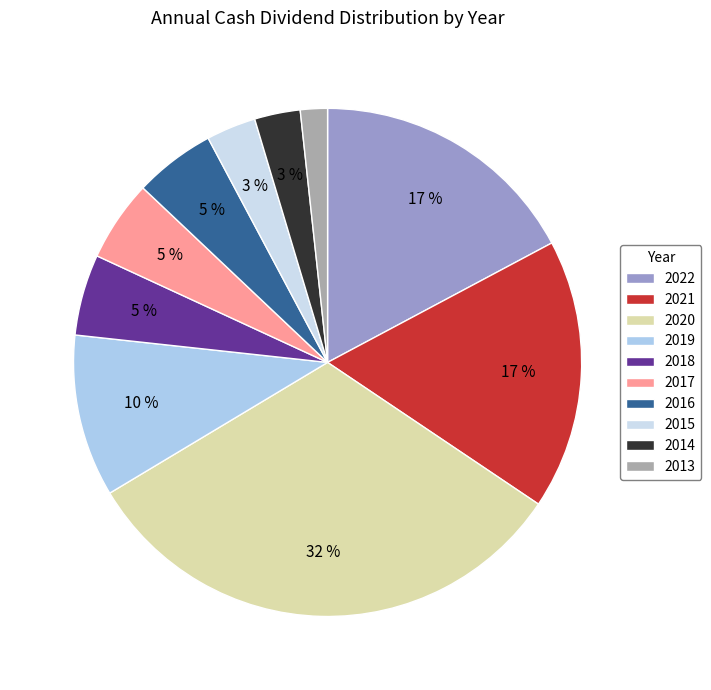

True or false: 2017 accounts for 5% of the total.

True